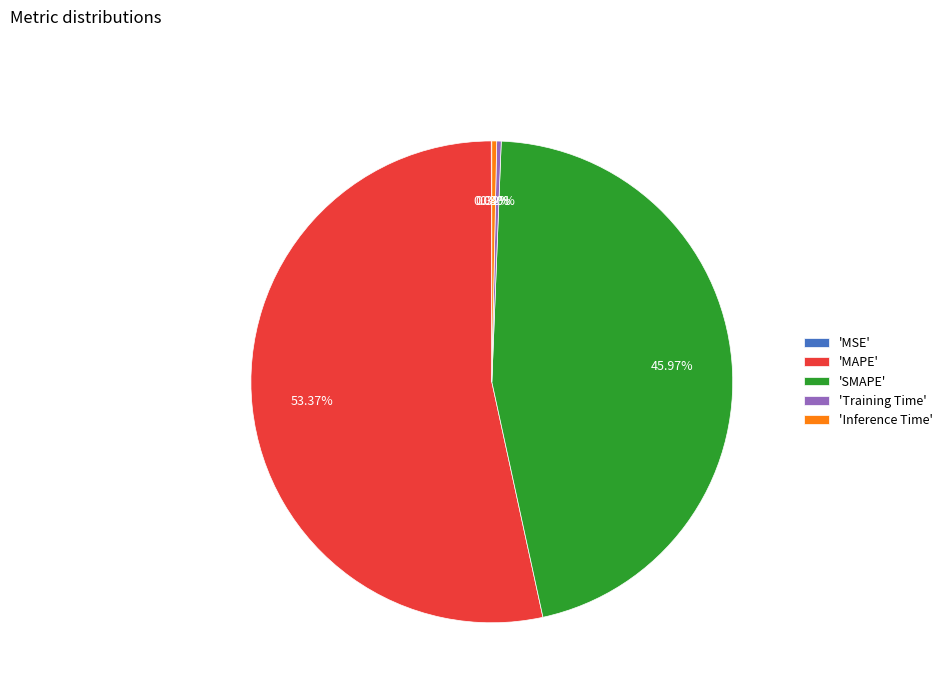

Do 'SMAPE' and 'MAPE' together represent more than half of the pie?

Yes